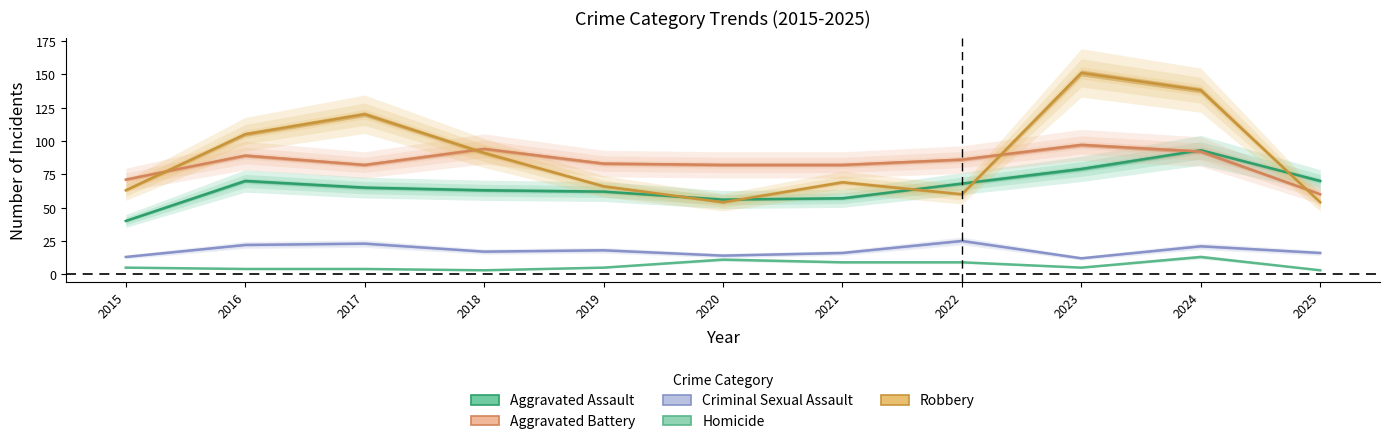

True or false: Robbery has more than 2 interior local peaks.

True